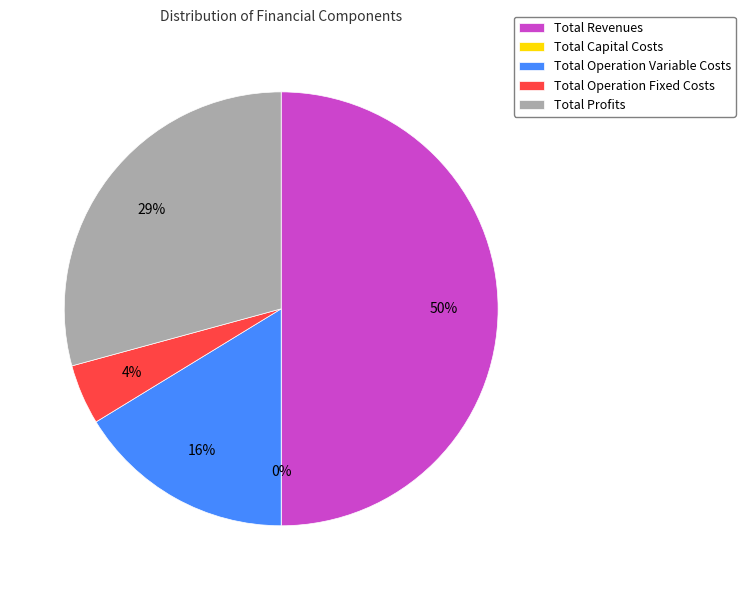

Rank the categories by value from lowest to highest.

Total Capital Costs, Total Operation Fixed Costs, Total Operation Variable Costs, Total Profits, Total Revenues